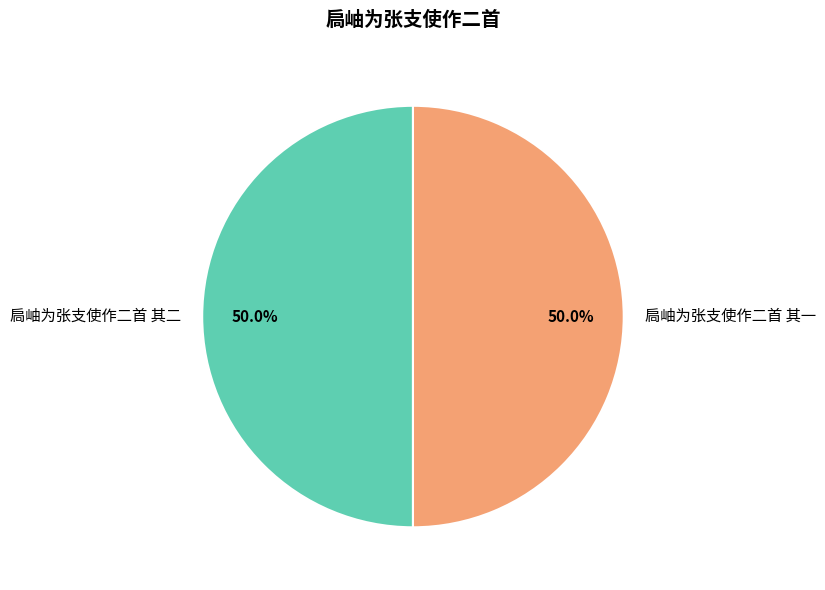

Approximately how many times larger is the value at 扃岫为张支使作二首 其一 compared to 扃岫为张支使作二首 其二?

1.0